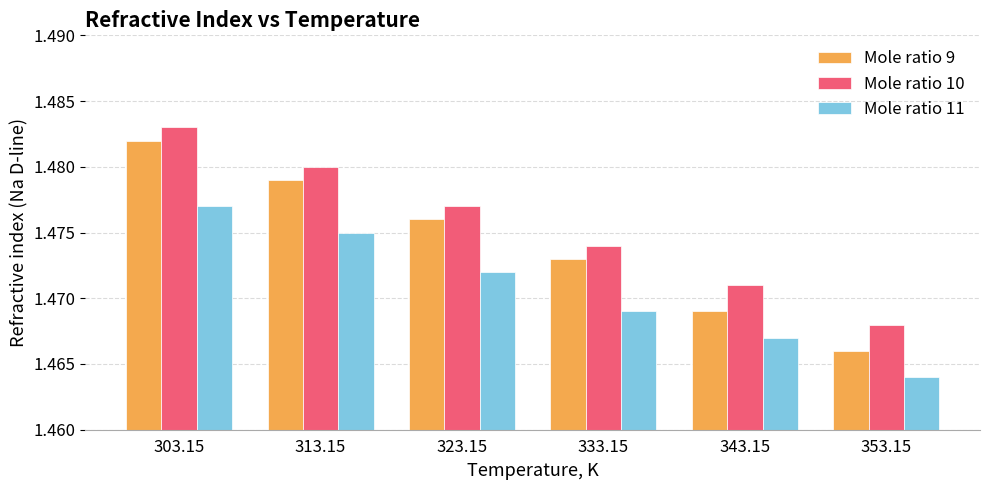

Rank the series by their maximum value, from highest to lowest.

Mole ratio 10, Mole ratio 9, Mole ratio 11